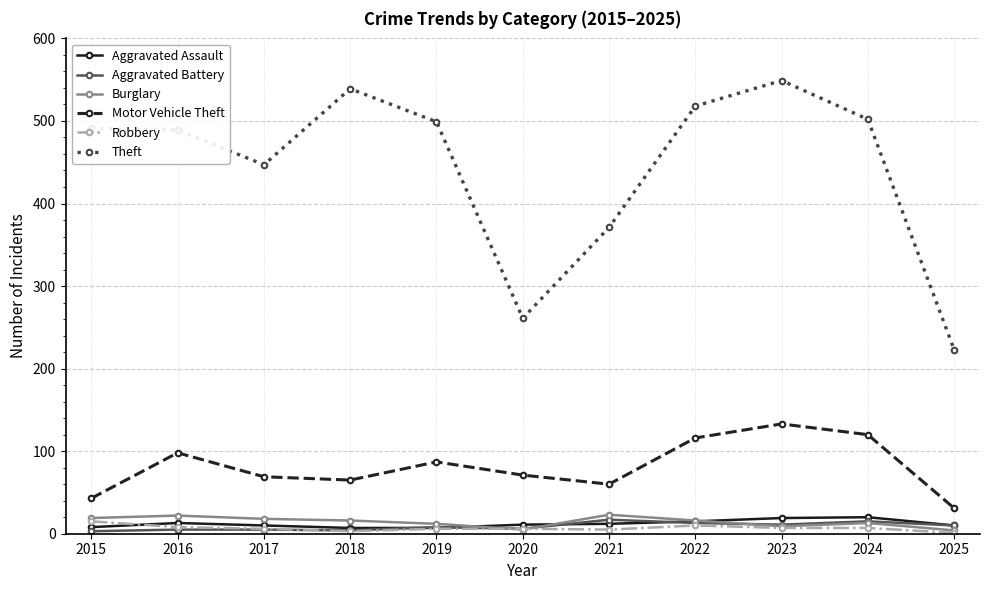

The Aggravated Battery series shows 15 at 2024. True or false?

True